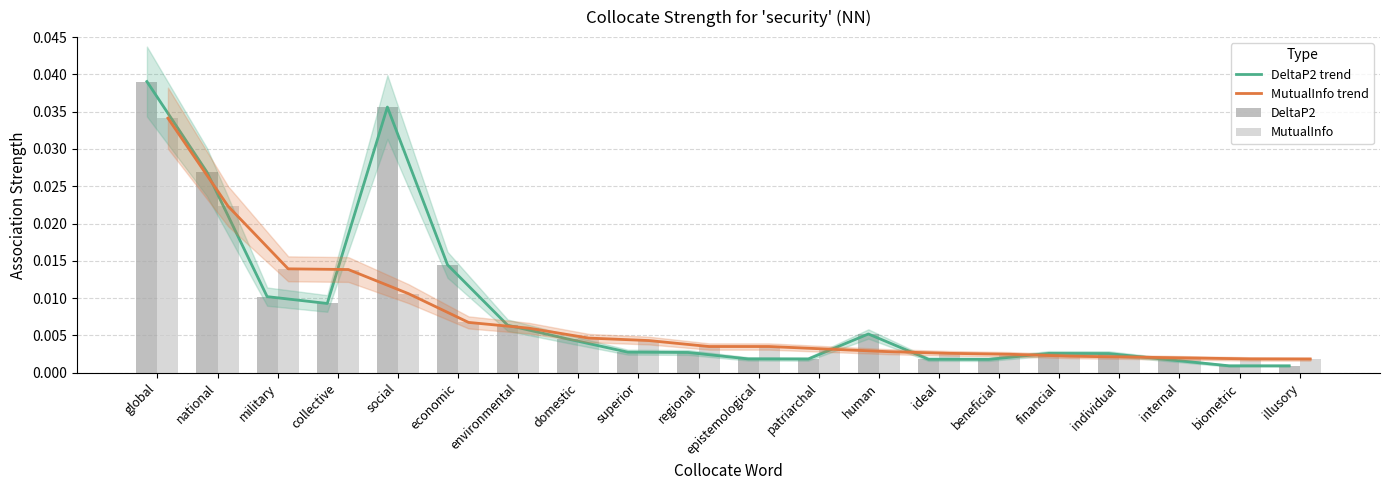

Which category has the lowest value in the MutualInfo trend series?

illusory